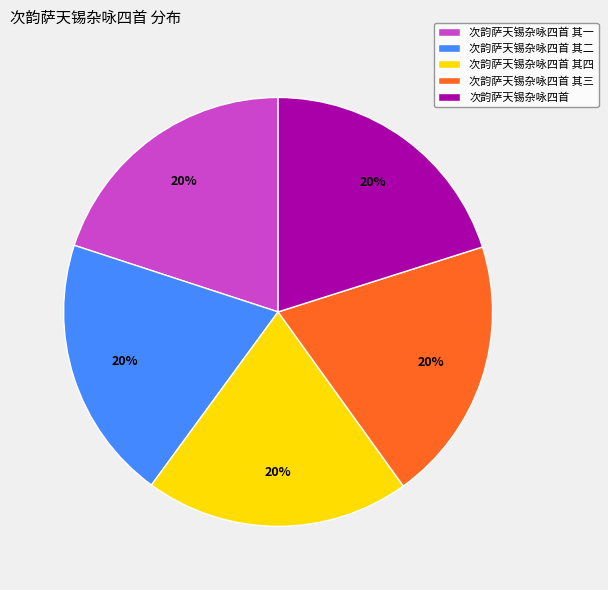

How many segments does this pie chart have?

5